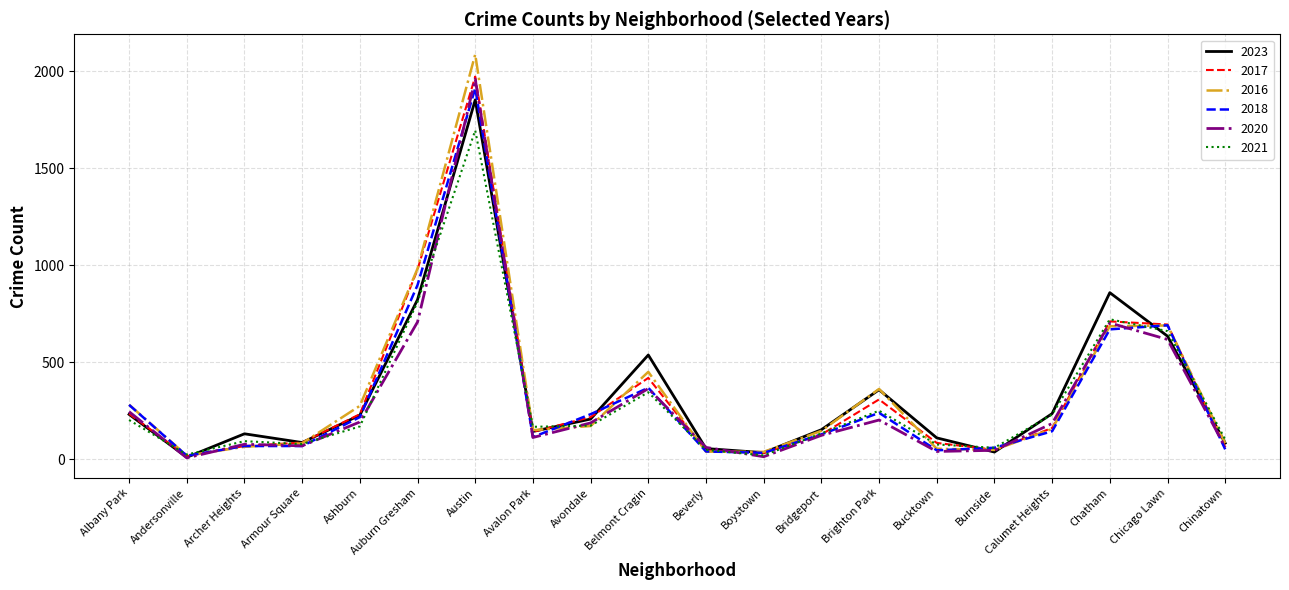

The value of 2016 at Auburn Gresham is 983. True or false?

True